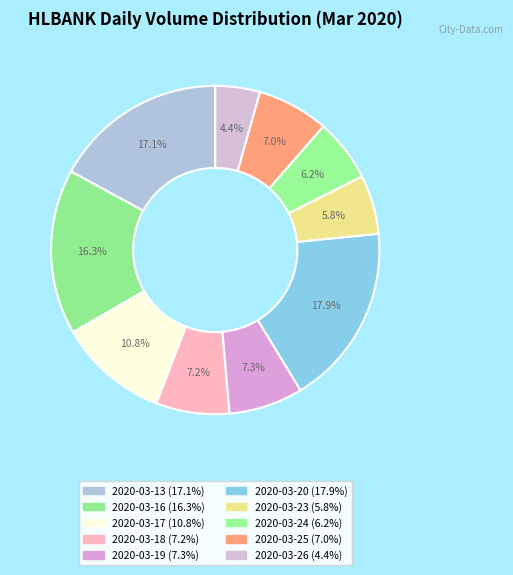

To the nearest percent, what portion does 2020-03-18 represent?

7%